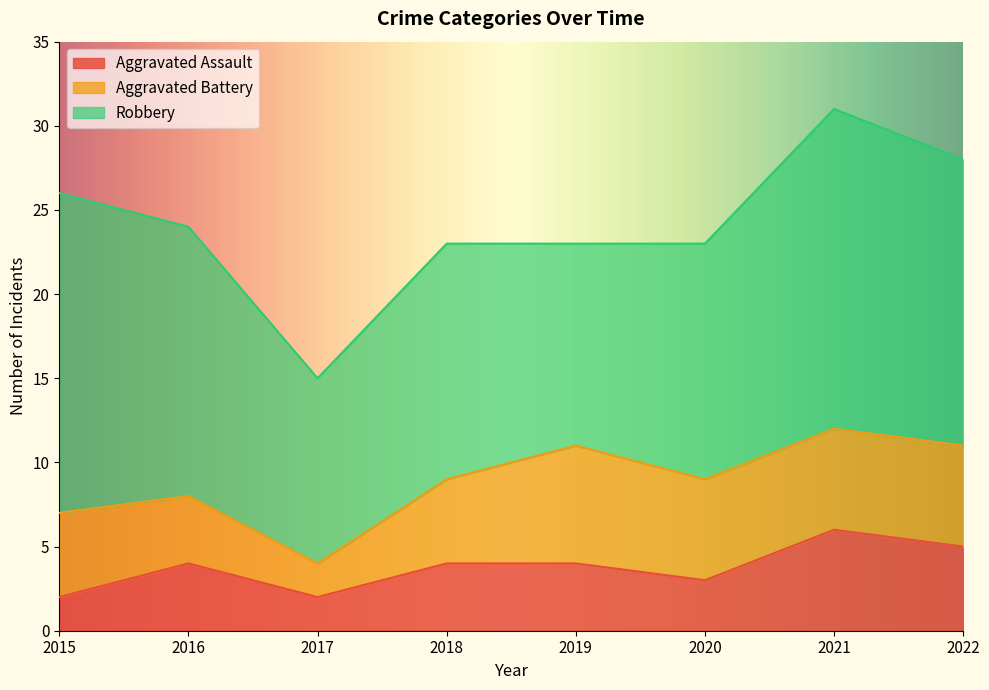

Rank the series by their maximum value, from lowest to highest.

Aggravated Assault, Aggravated Battery, Robbery